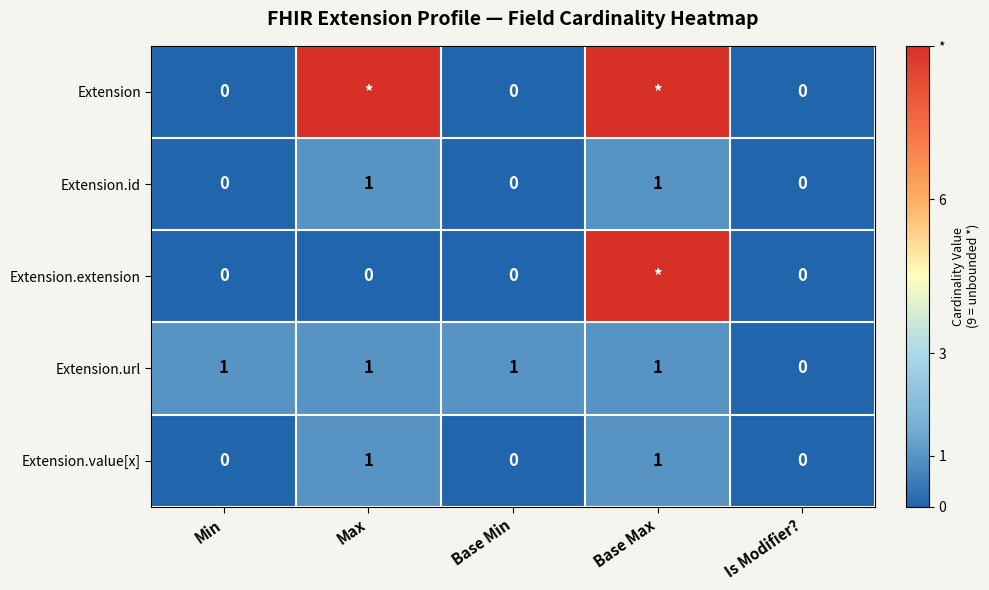

Count the Extension.url values in the range 1 to 2.

4